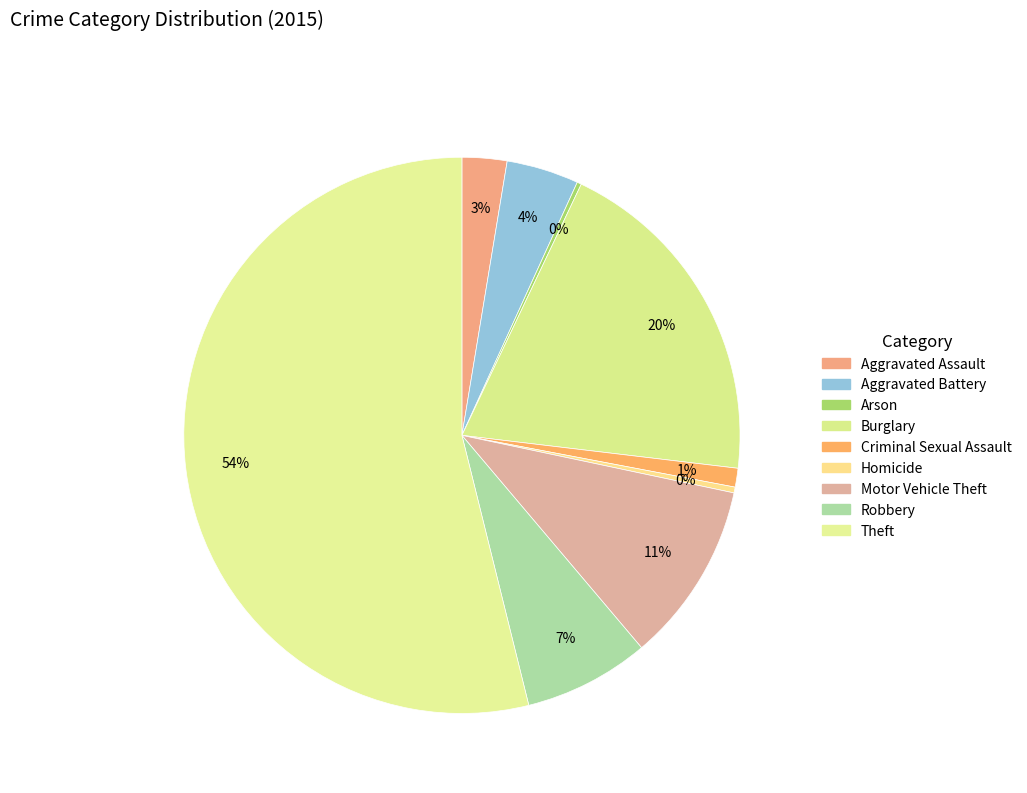

Do Homicide and Burglary together represent more than half of the pie?

No